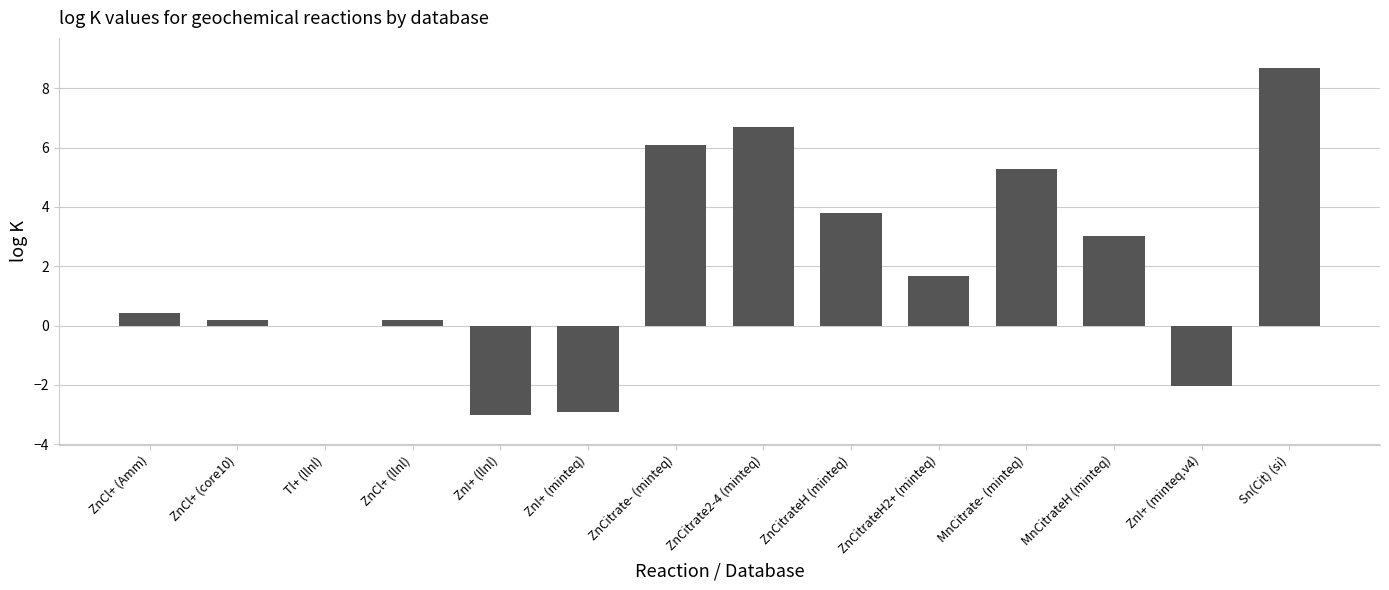

What is the change in value from ZnCl+ (llnl) to ZnCitrateH2+ (minteq)?

+1.5